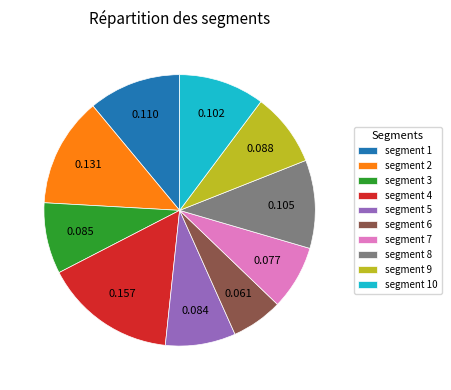

Is there any slice that represents more than half of the pie?

No